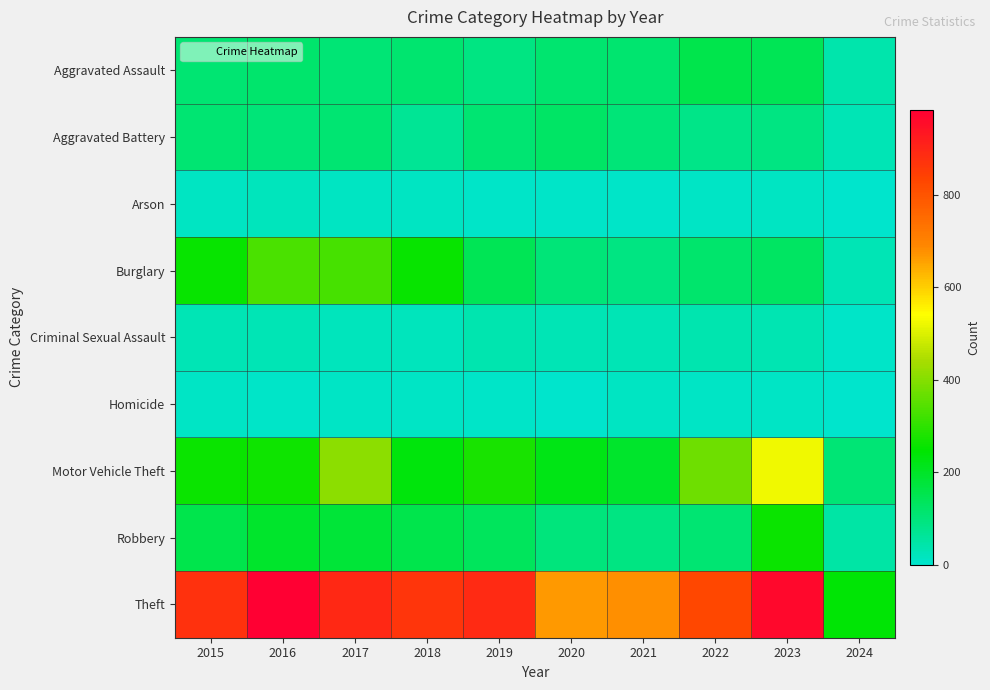

At which category does the chart reach its minimum across all series?

2024